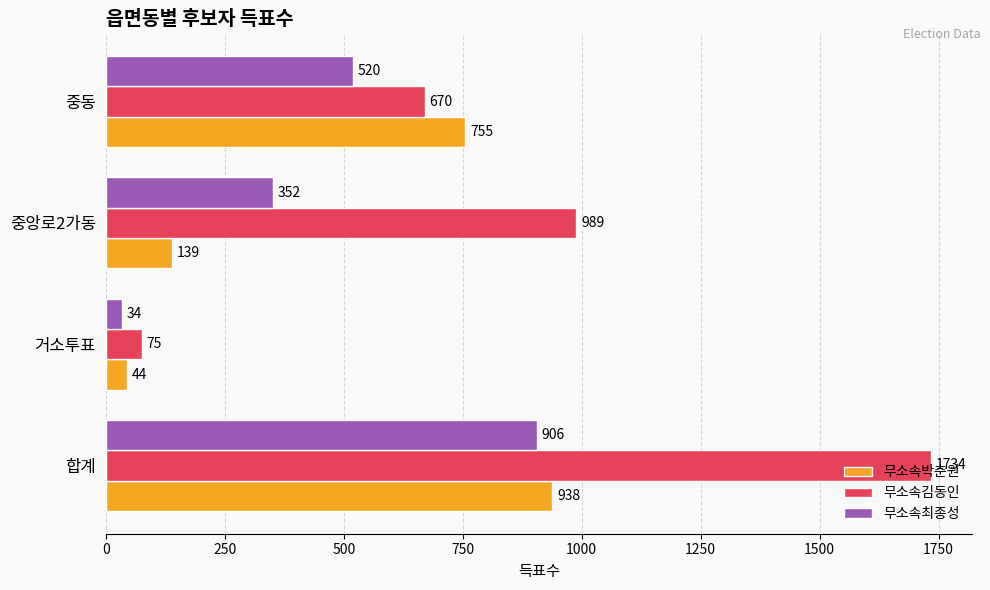

What is the difference between the second highest and second lowest values in the 무소속김동인 series?

319